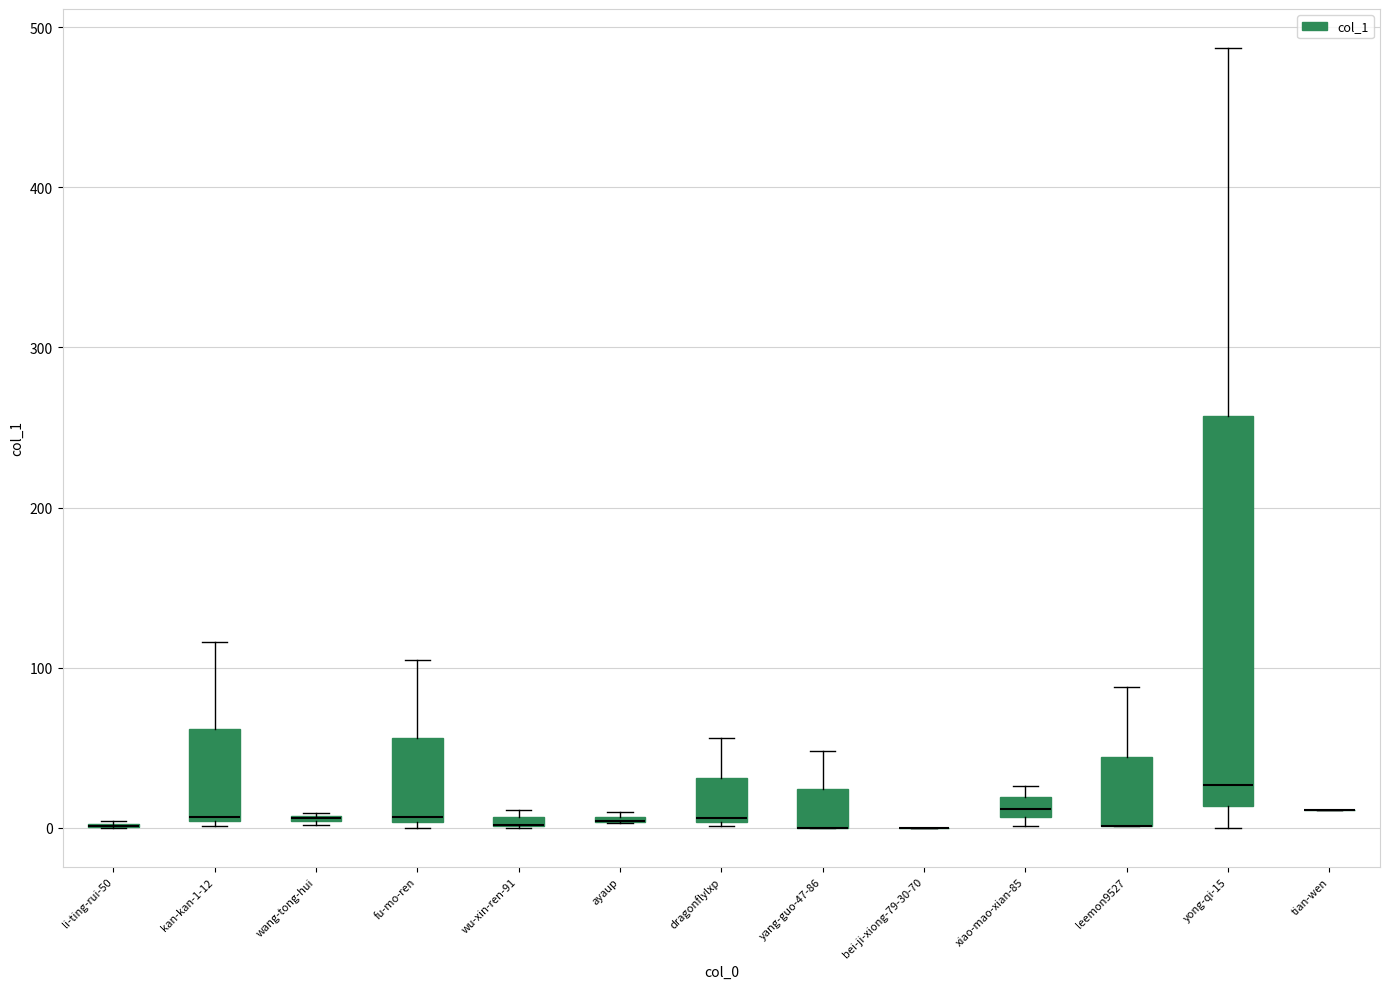

Where is the upper edge of the box for dragonflylxp on the y-axis? The values are not printed on the chart, so give them approximately, as read against the axis.

30